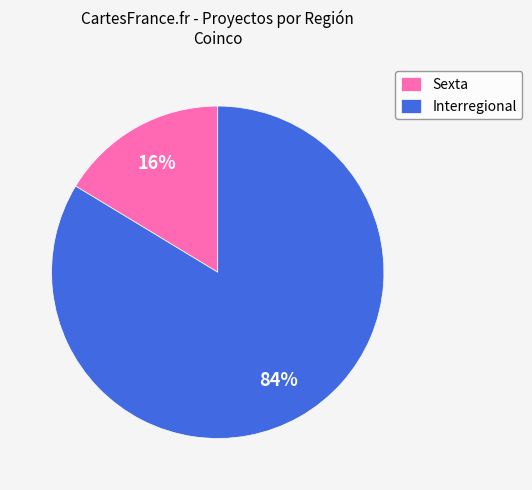

Is the sum of Sexta and Interregional greater than half?

Yes